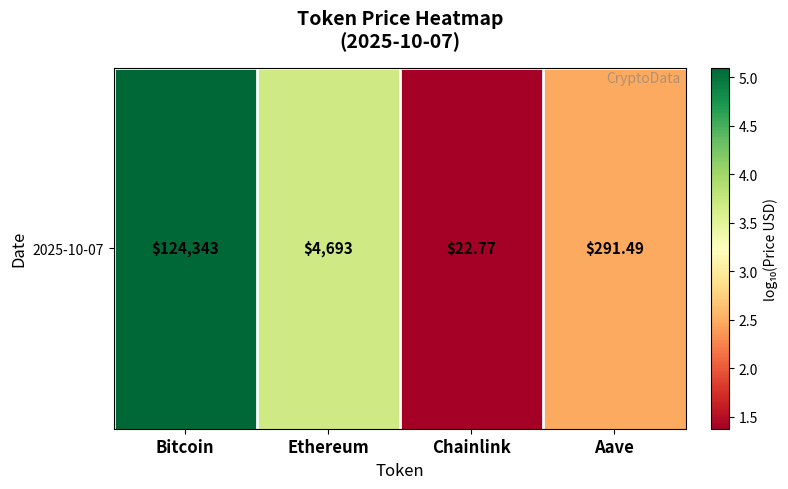

What is the sum of all values?

12.6